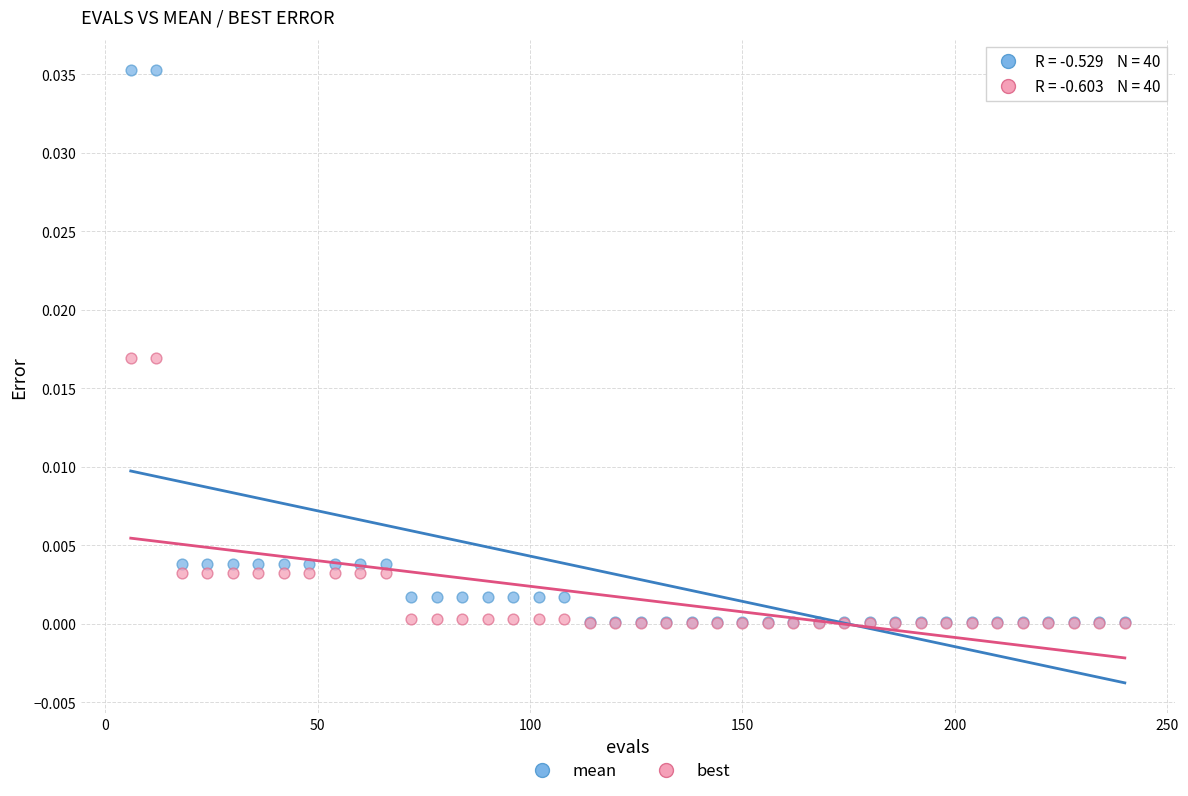

Which series reaches the maximum Y coordinate?

mean